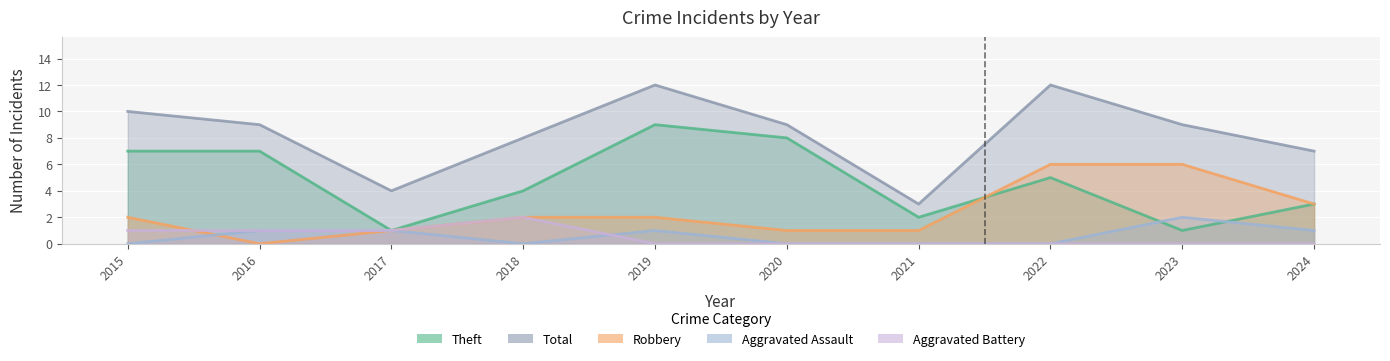

The value of Theft at 2024 is 3. True or false?

True